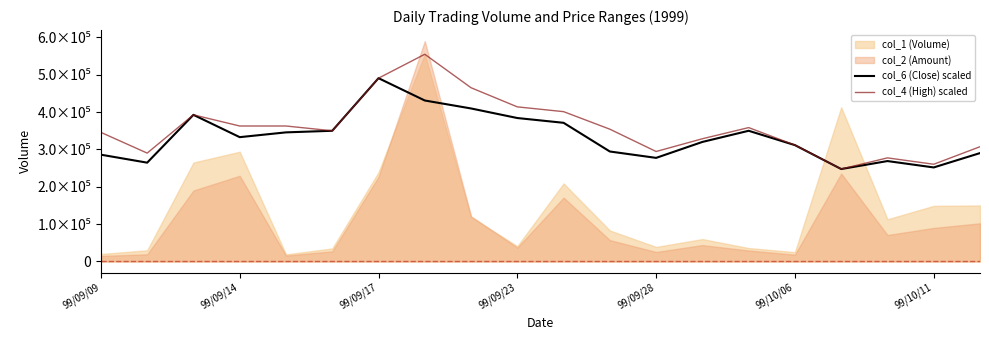

What value does the col_6 (Close) scaled series have at 99/10/11?

251884.6